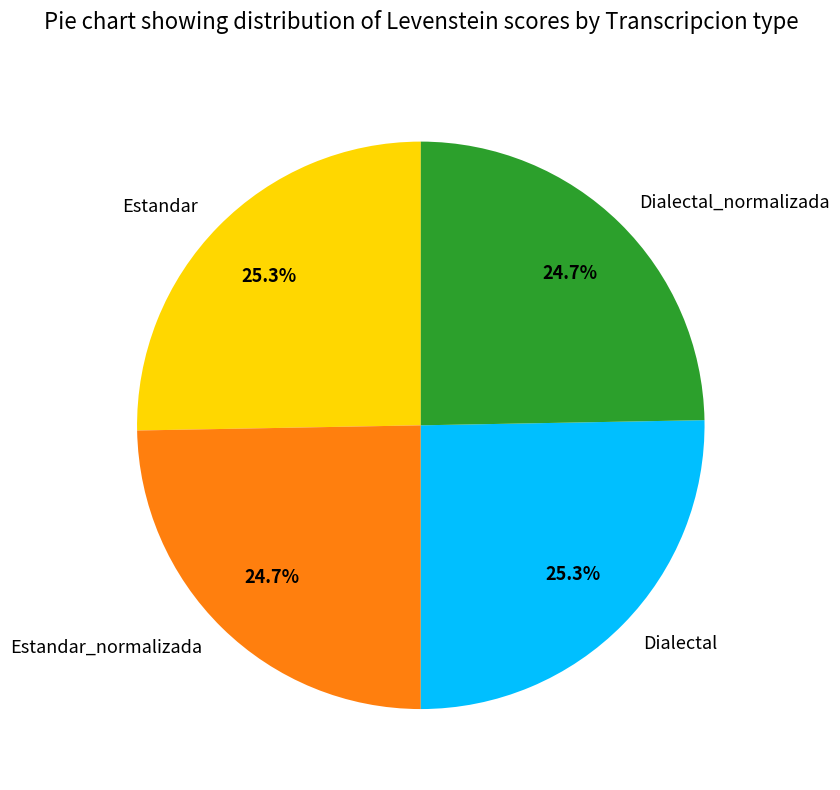

What is the ratio of the value at Estandar_normalizada to the value at Dialectal?

1.0